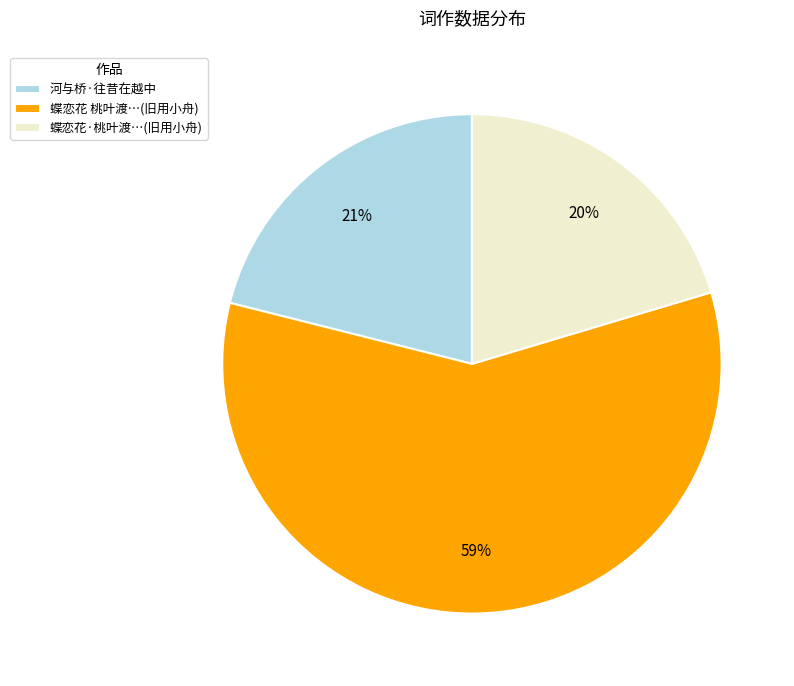

Do 蝶恋花 桃叶渡…(旧用小舟) and 蝶恋花·桃叶渡…(旧用小舟) together represent more than half of the pie?

Yes